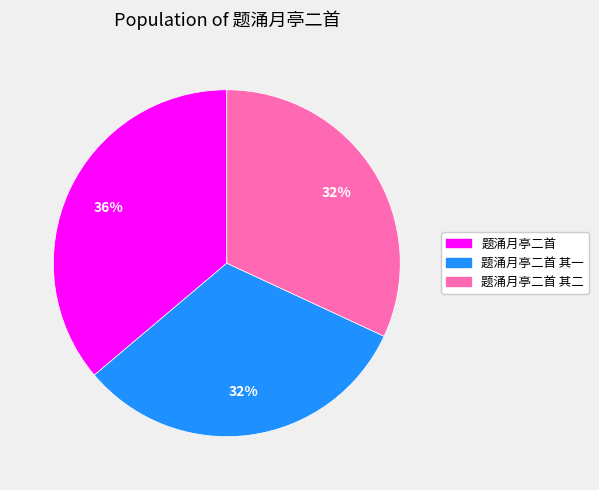

To the nearest percent, what is the average slice percentage?

33%